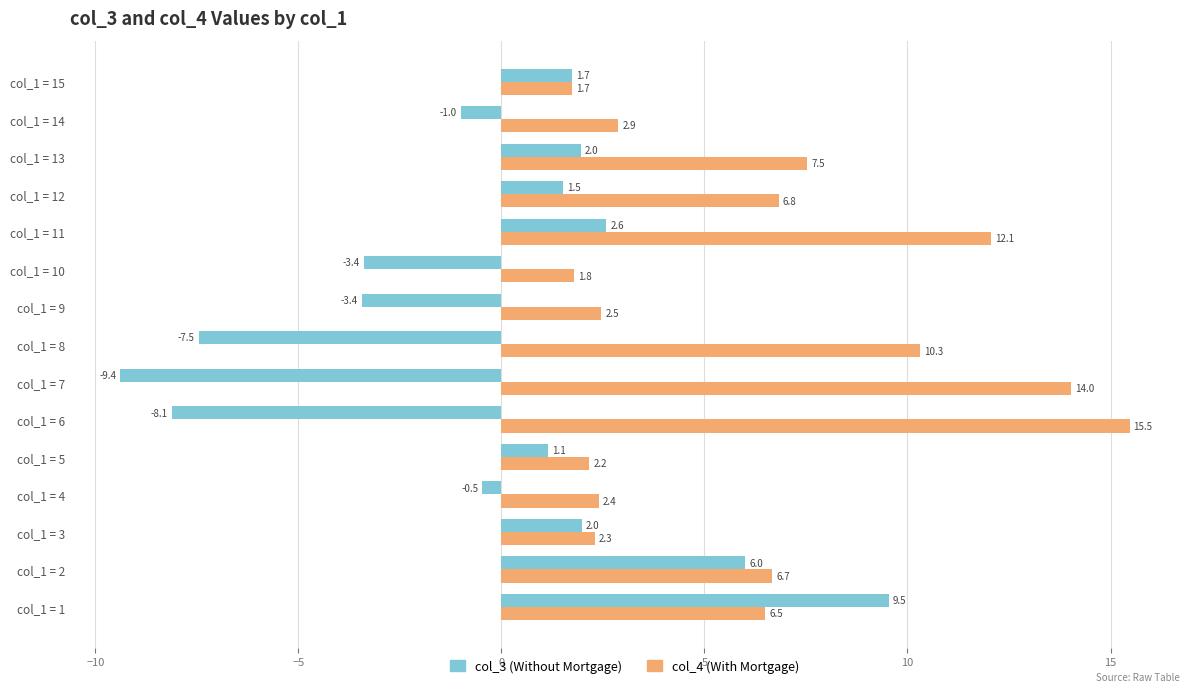

What is the approximate value of col_4 (With Mortgage) at col_1 = 12?

6.8